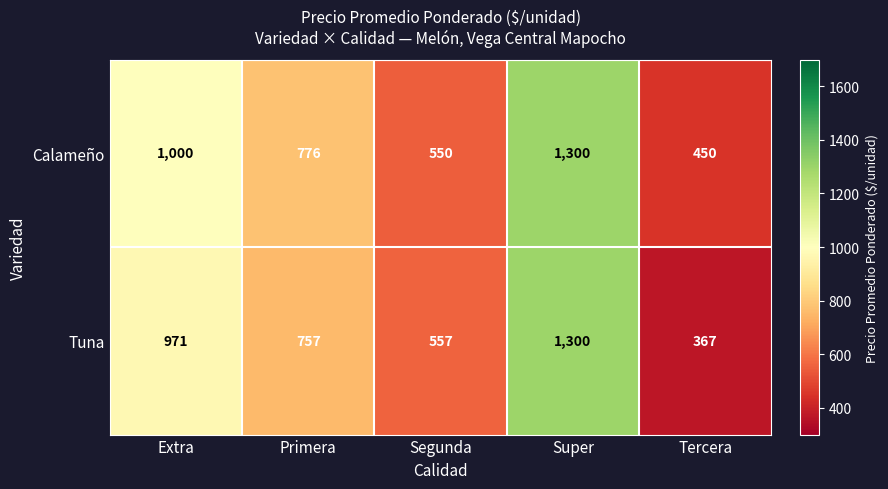

What is the difference between the Calameño values at Super and Extra?

300